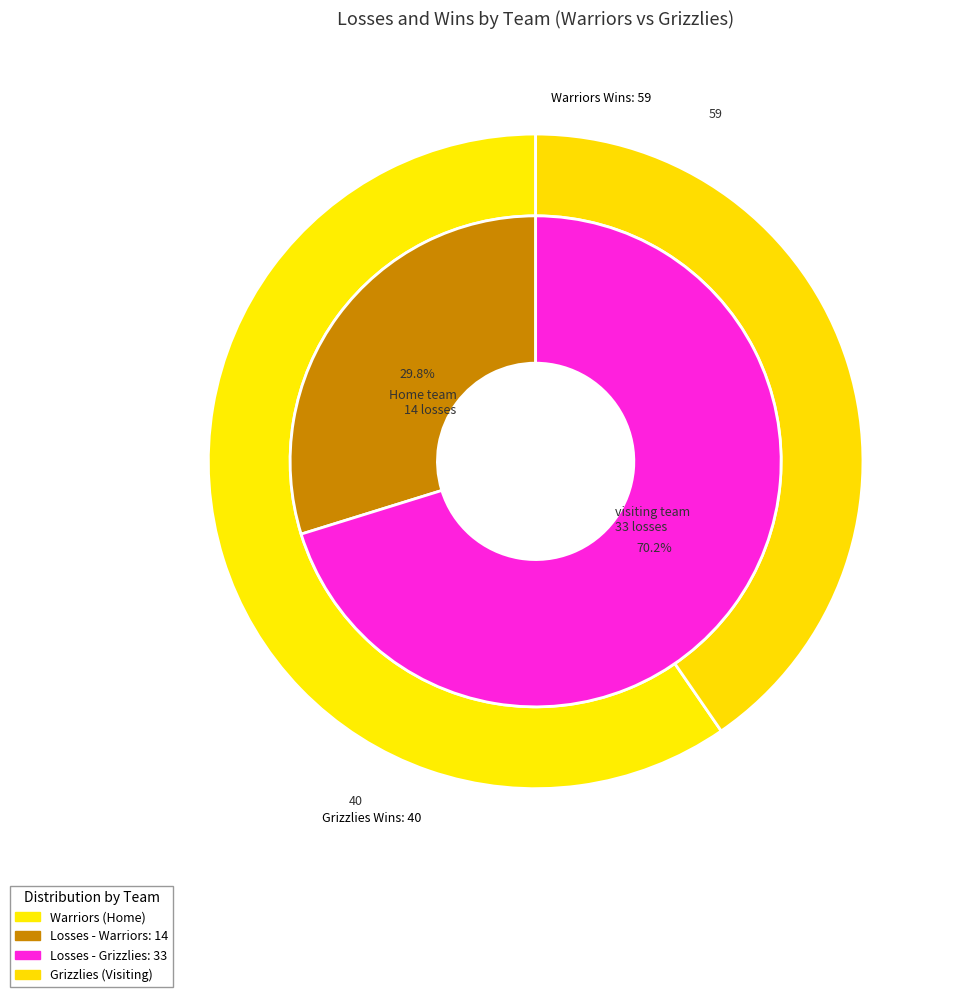

True or false: visiting team accounts for 64% of the total.

False